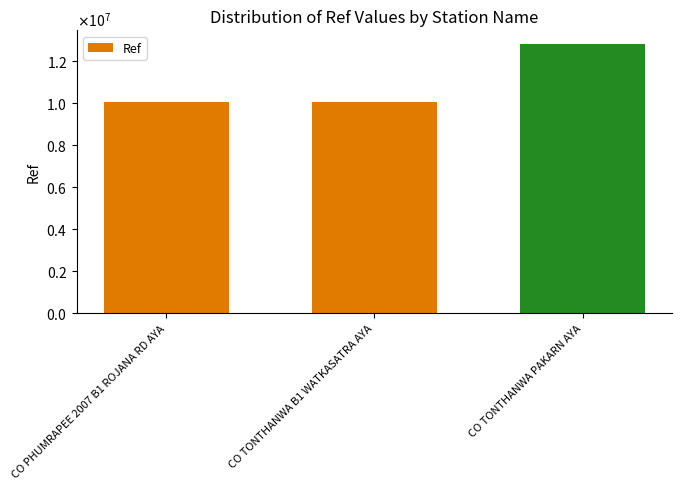

Count the number of values greater than 10041925.

1